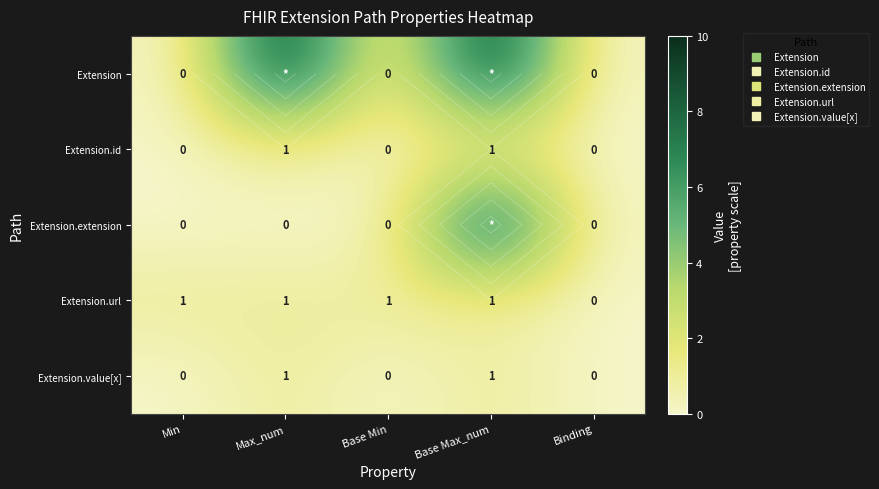

How many values in the Extension.extension series exceed 0?

1